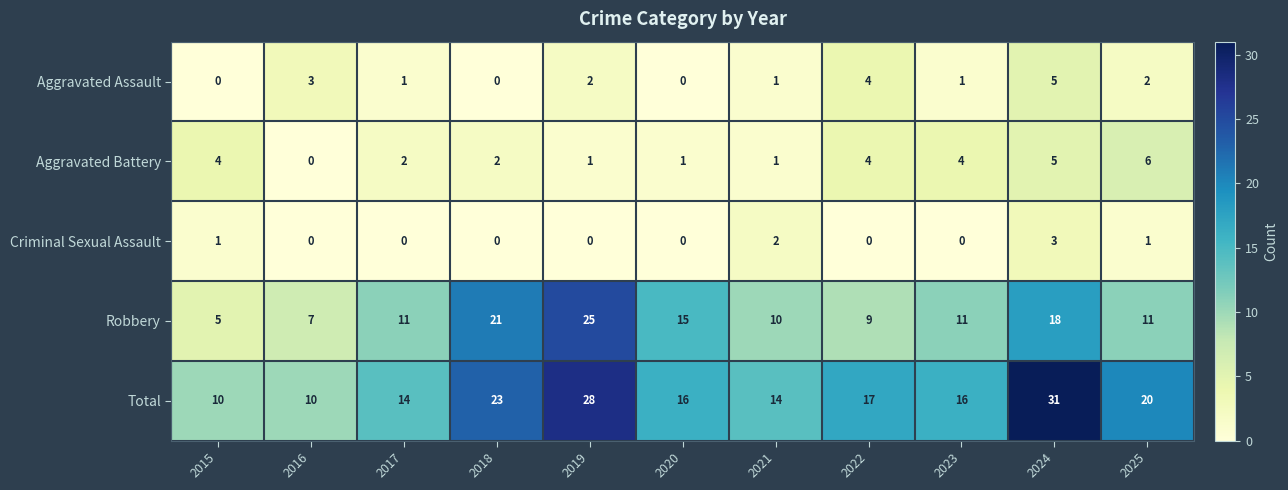

Rank the series by their maximum value, from highest to lowest.

Total, Robbery, Aggravated Battery, Aggravated Assault, Criminal Sexual Assault